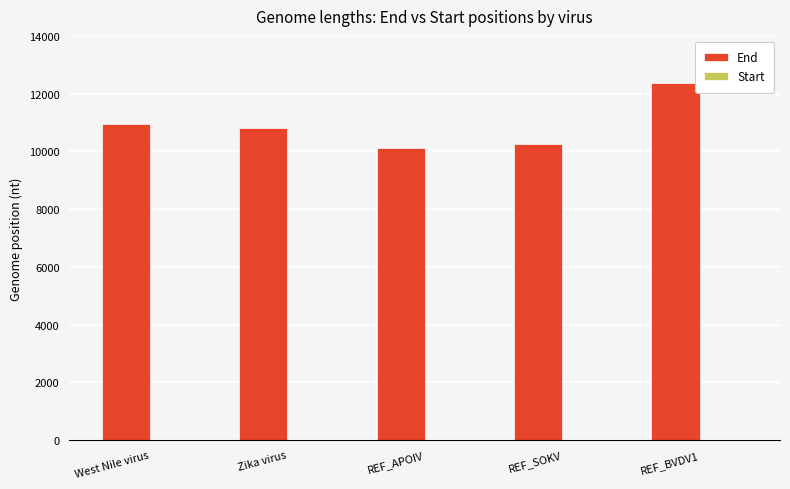

The End series shows 10794 at Zika virus. True or false?

True